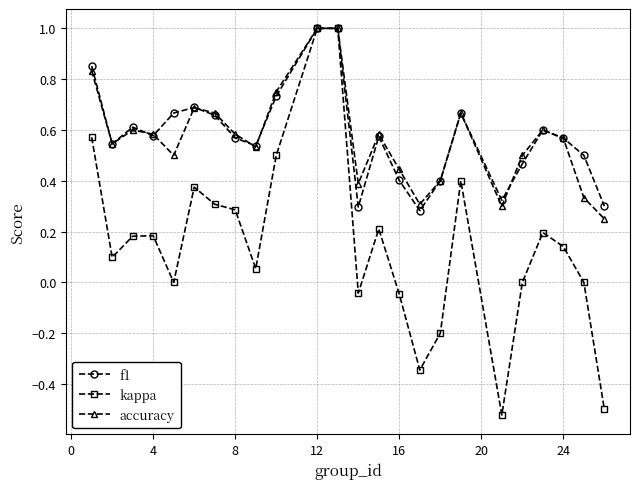

True or false: kappa has more than 0 points higher than both neighbors.

True